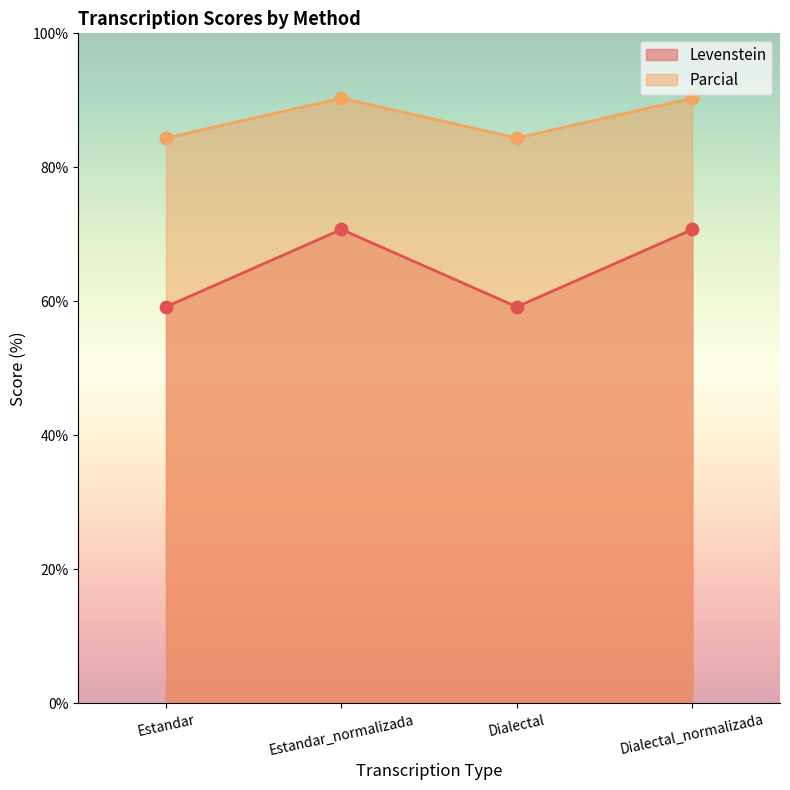

Which series has the largest total across all categories?

Parcial